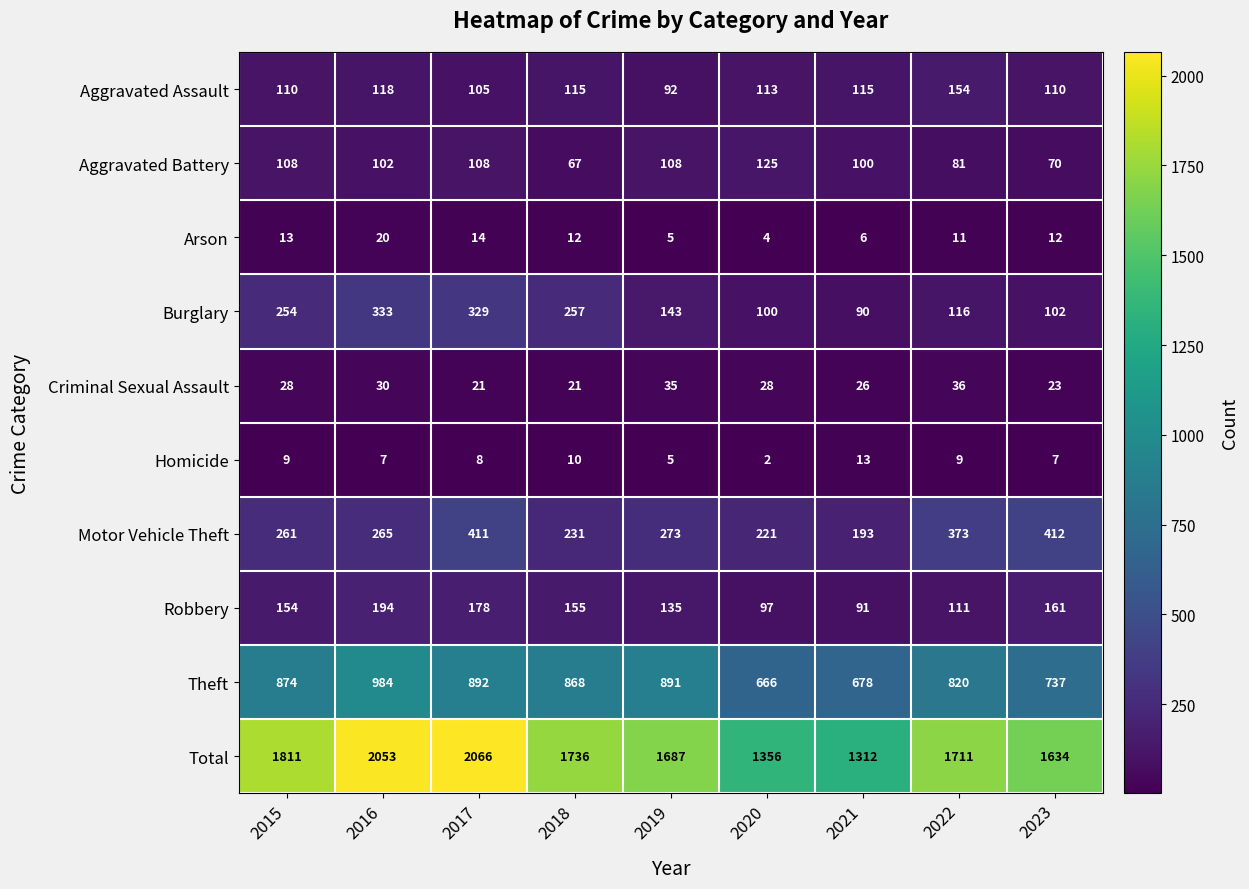

Is it true that Motor Vehicle Theft equals 231 at 2018?

True